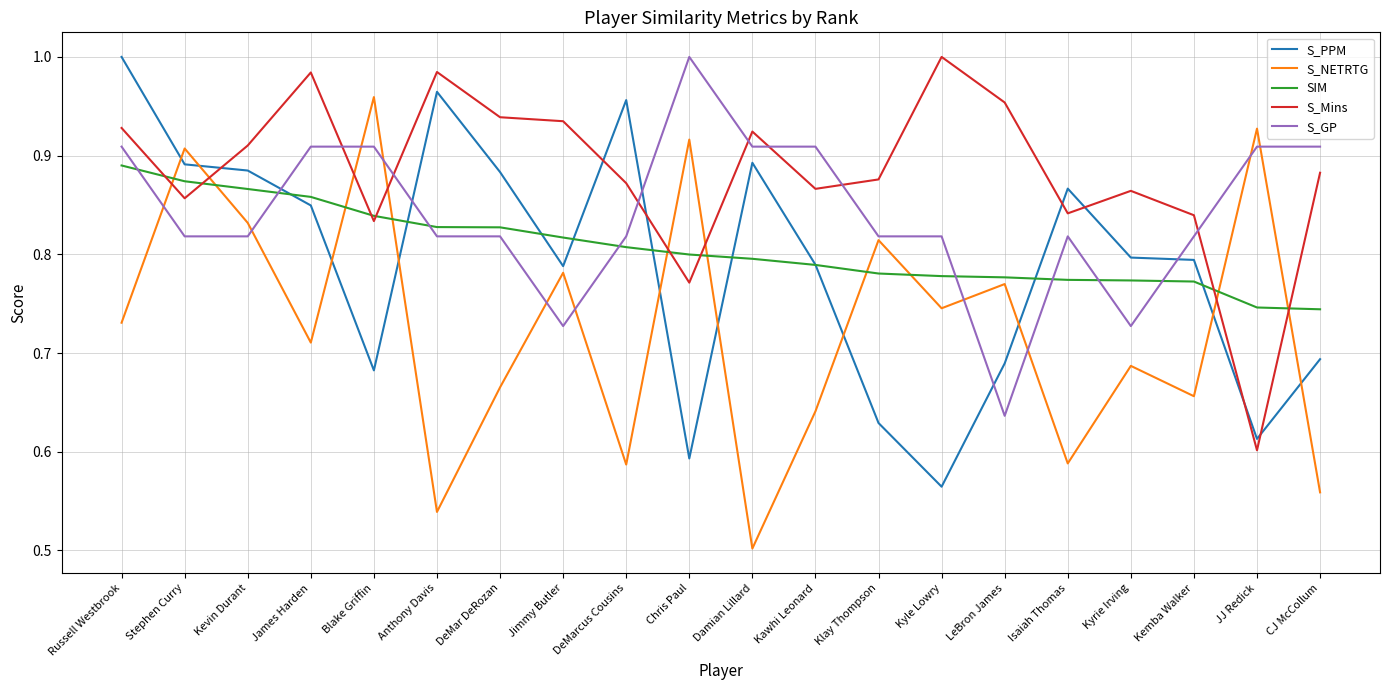

What is the difference between the S_NETRTG values at Blake Griffin and CJ McCollum?

0.4